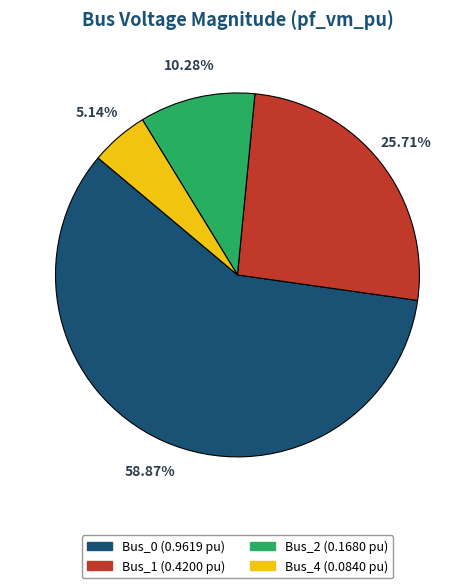

Does any single category account for the majority?

Yes